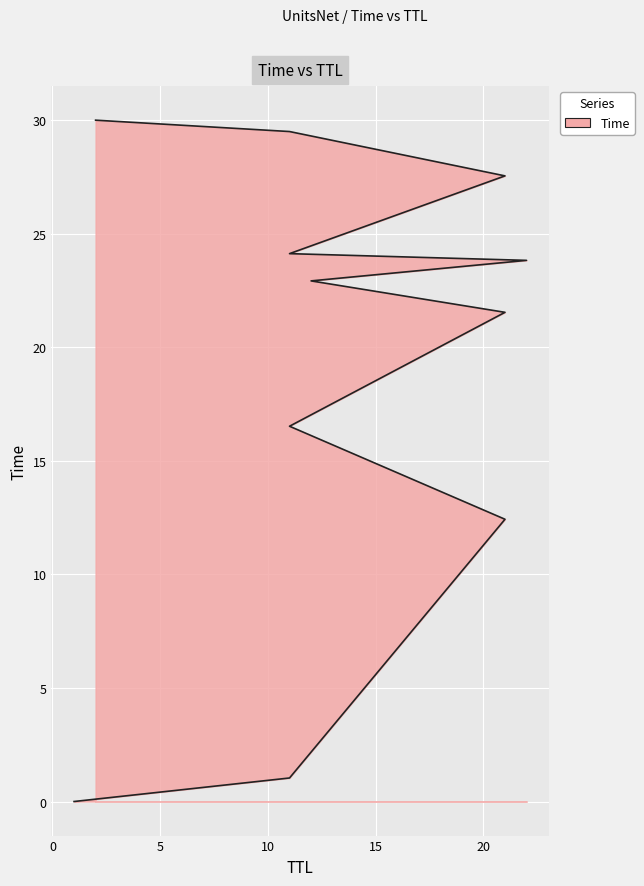

Which label corresponds to the smallest value in the chart?

1